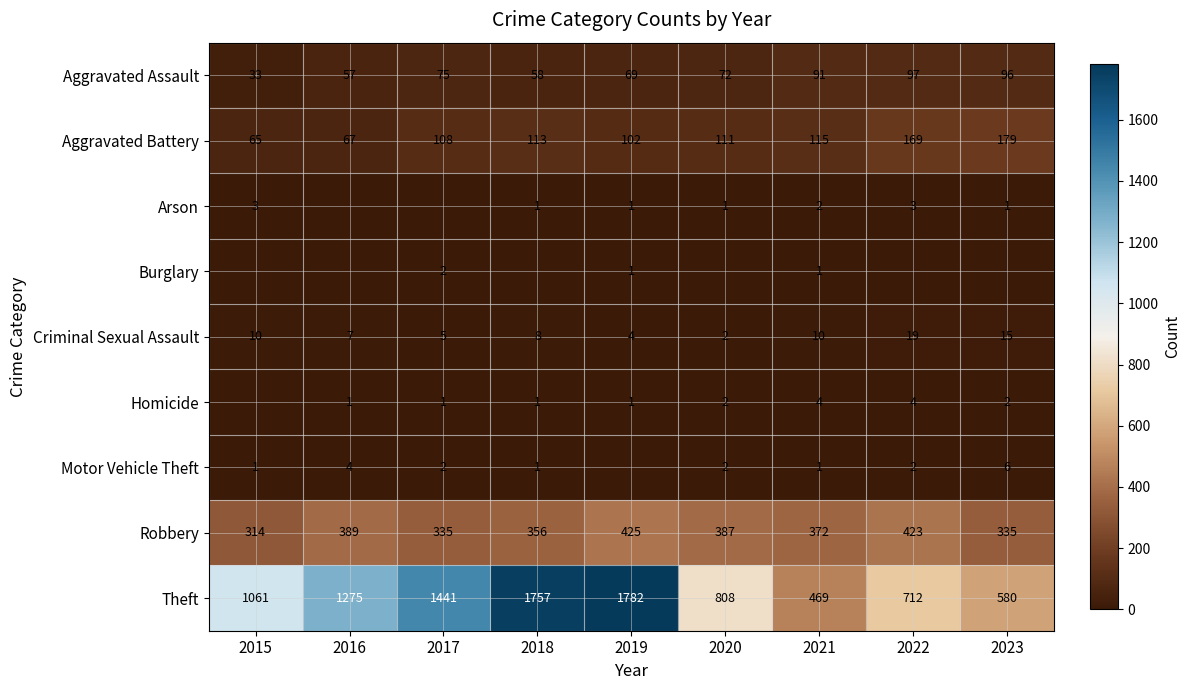

What is the sum of the Criminal Sexual Assault values at 2019 and 2023?

19